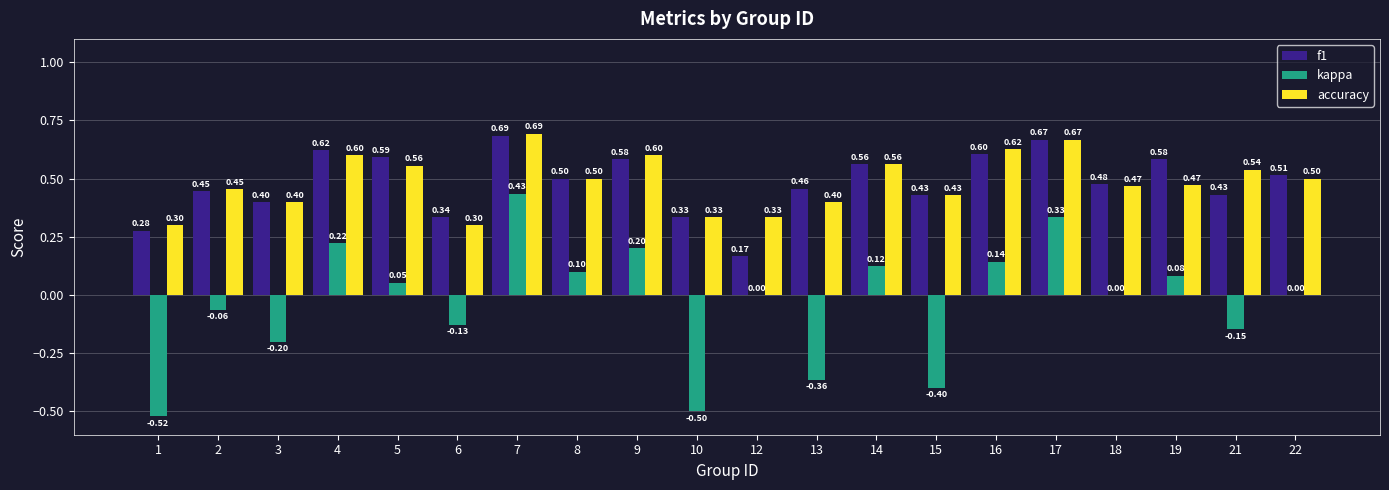

What is the total value across all series at 18?

0.9